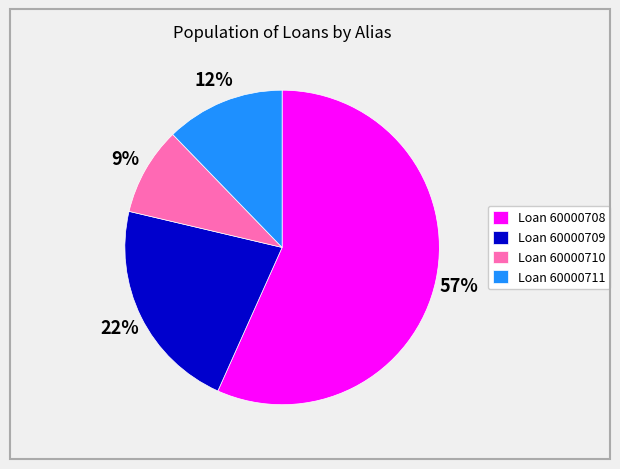

How many slices are in this pie chart?

4